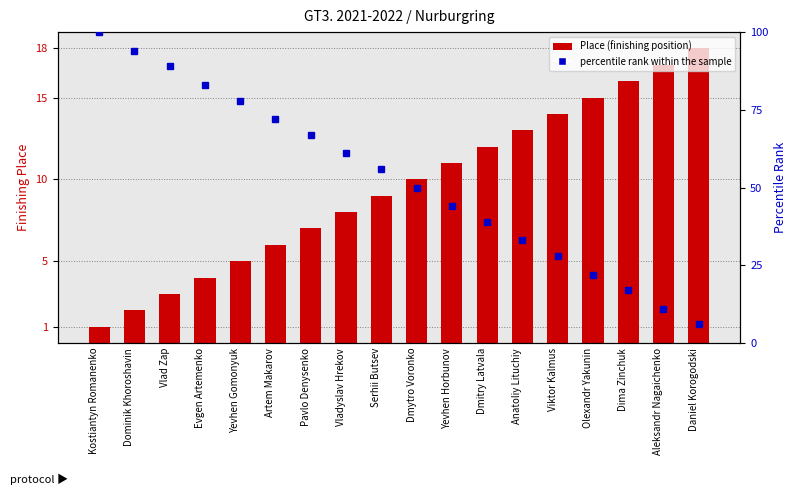

How many data points in percentile rank within the sample are less than 56?

9